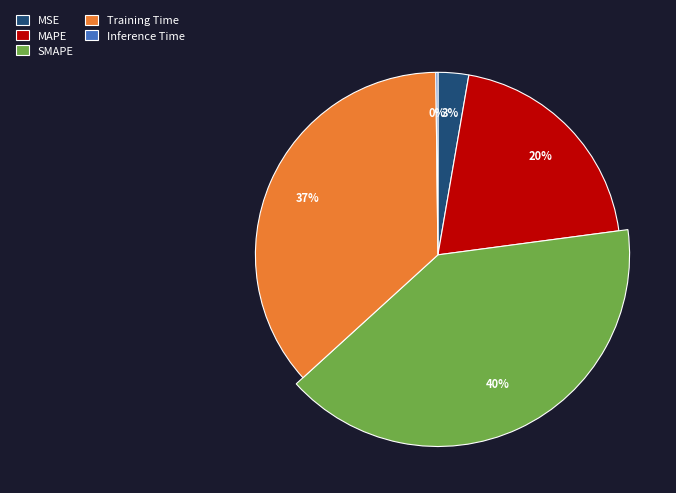

Is there any slice that represents more than half of the pie?

No